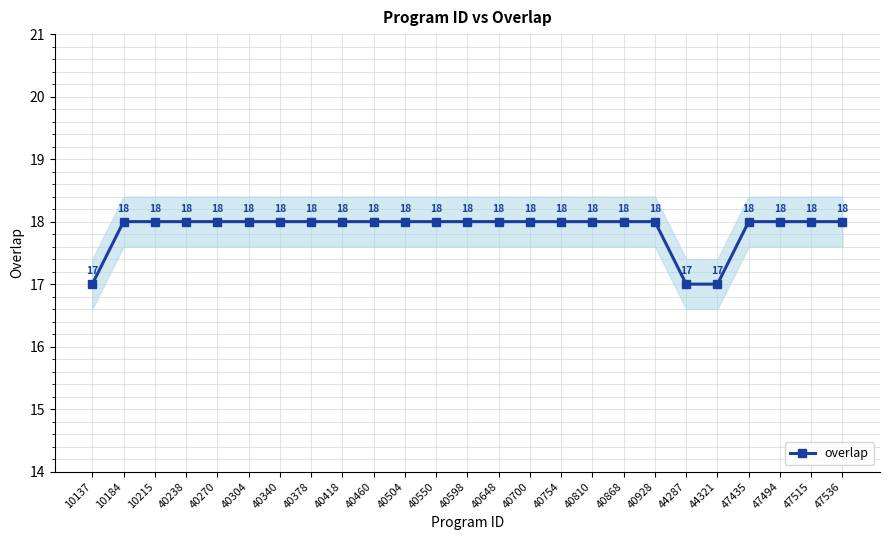

At which label is the value closest to 17?

10137